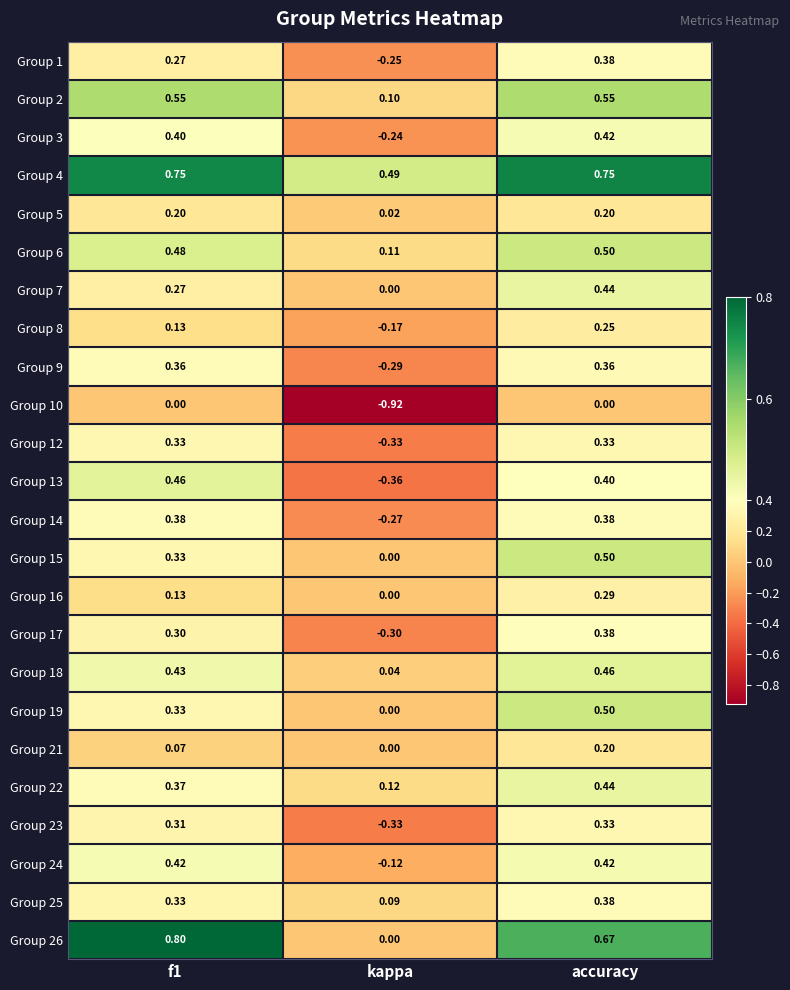

Which category has the lowest value in the Group 3 series?

kappa